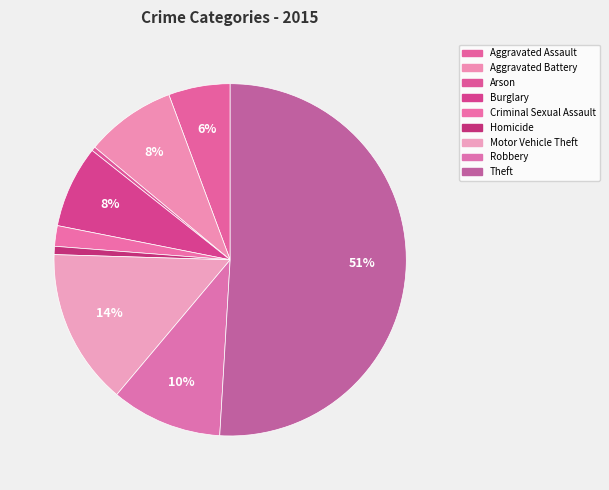

How many segments does this pie chart have?

9